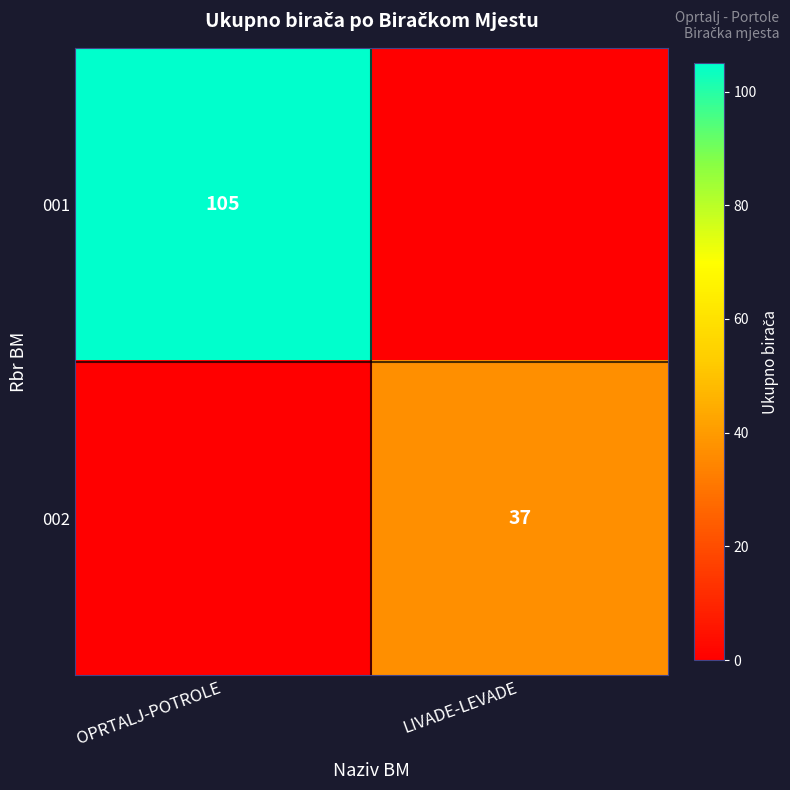

The 001 series shows 105 at OPRTALJ-POTROLE. True or false?

True